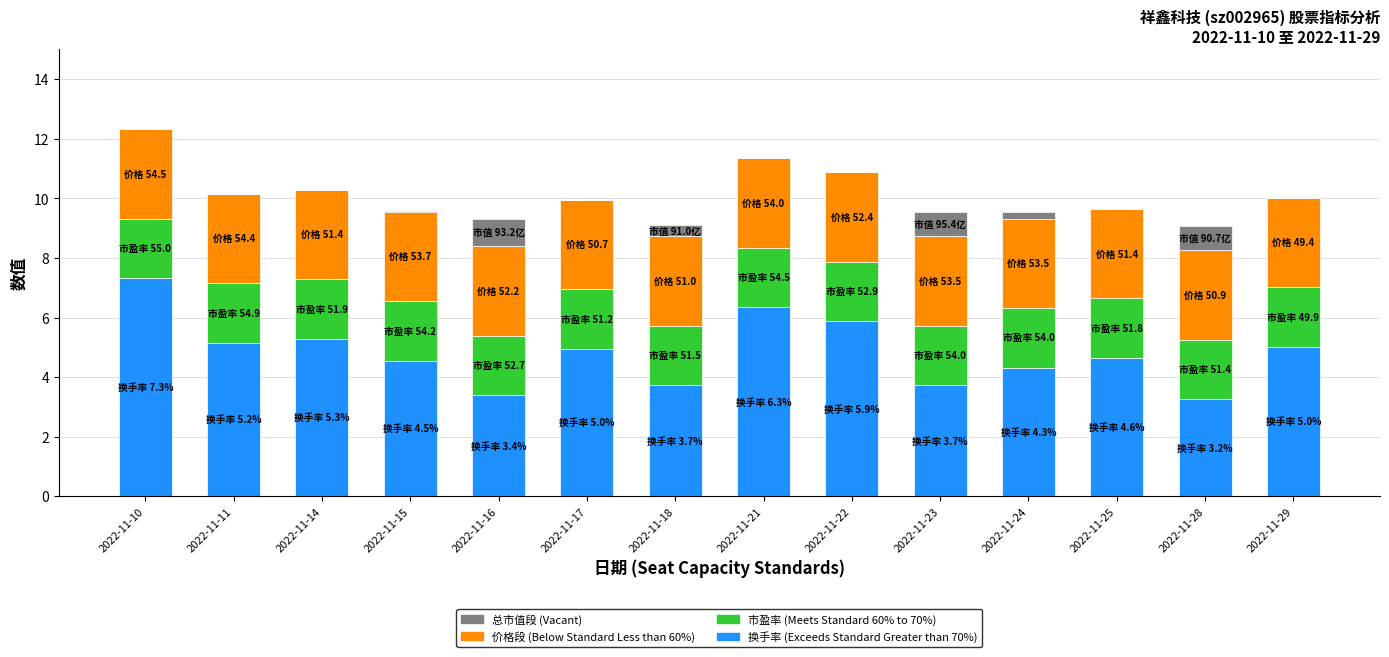

What is the total value across all series at 2022-11-18?

9.1